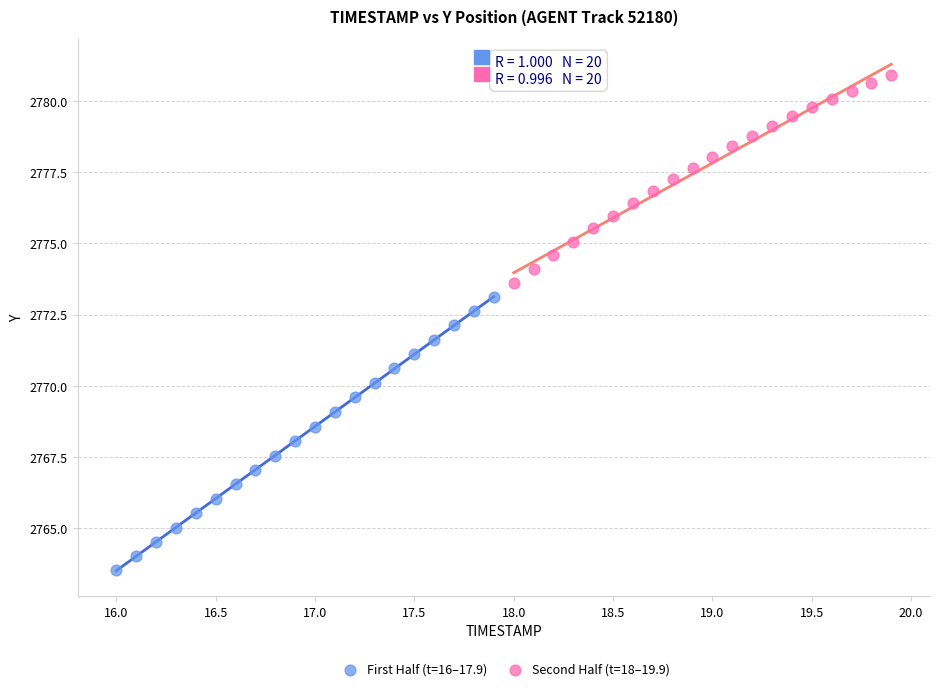

Which series reaches the maximum Y coordinate?

Second Half (t=18–19.9)